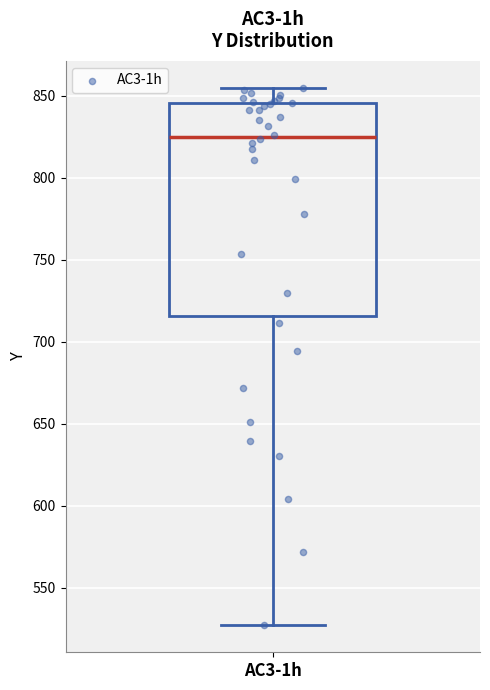

Where does the lower whisker of the box for AC3-1h end on the y-axis? The values are not printed on the chart, so give them approximately, as read against the axis.

525